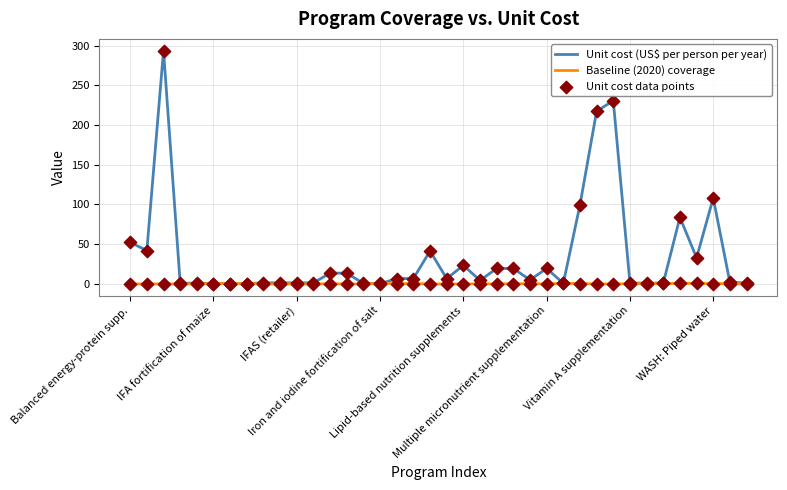

What is the highest value of the Unit cost (US$ per person per year) series?

293.6